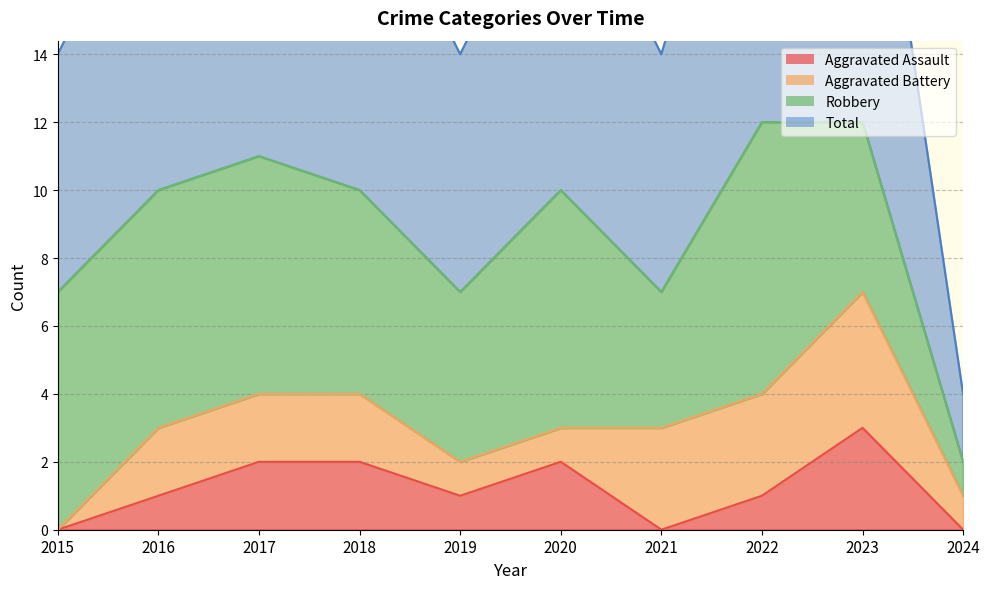

Count the number of categories in the chart.

10